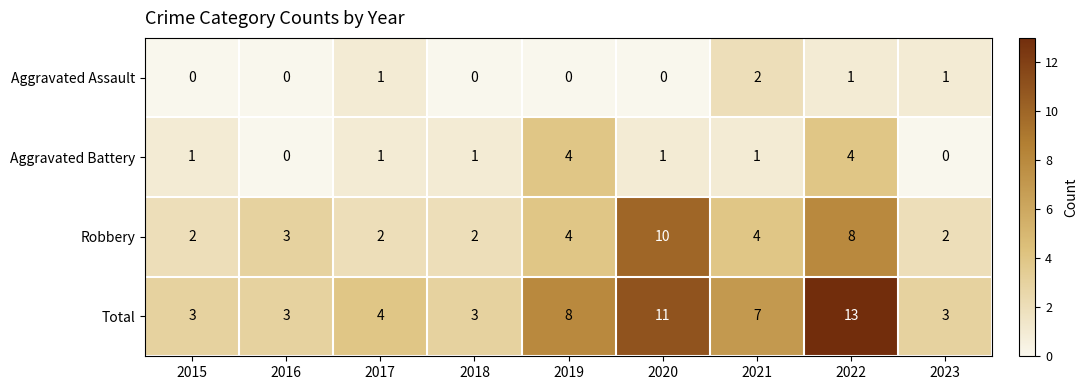

What is the sum of all Robbery values?

37